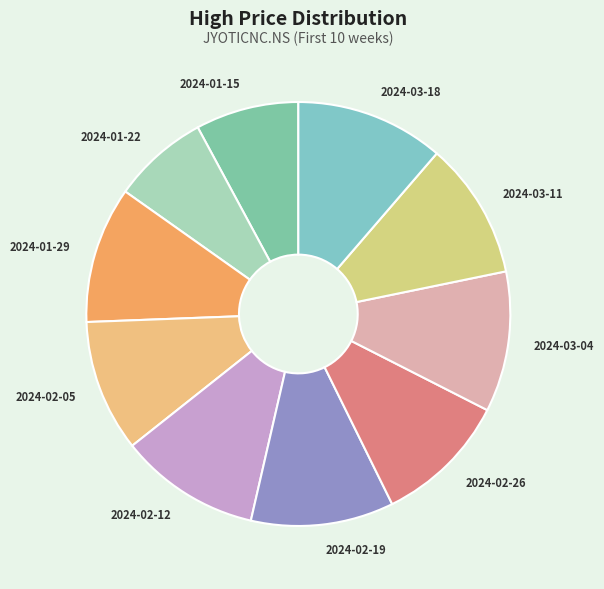

True or false: 2024-01-15 accounts for 1% of the total.

False